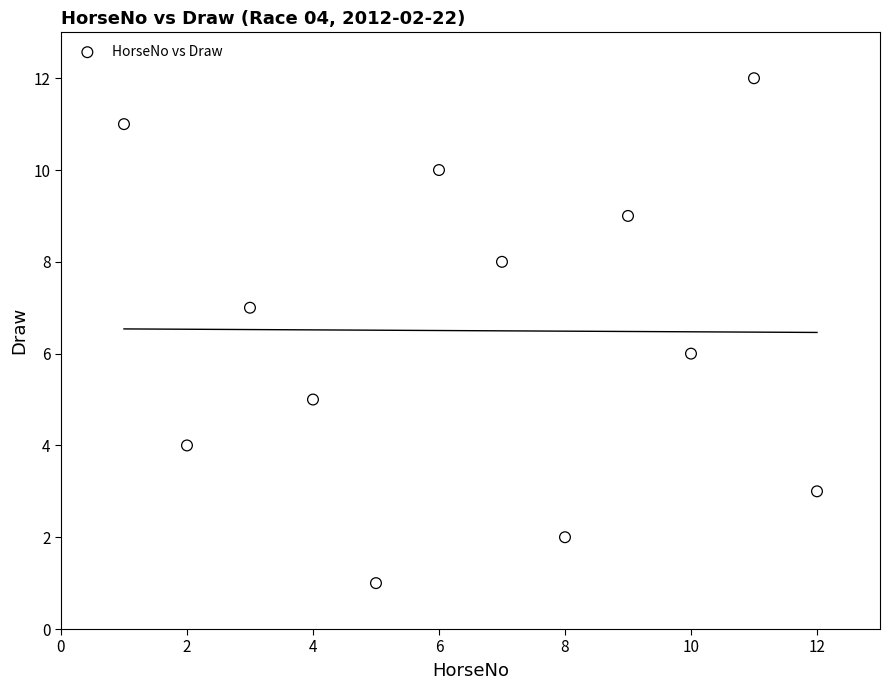

What is the range of X values (max minus min)?

11